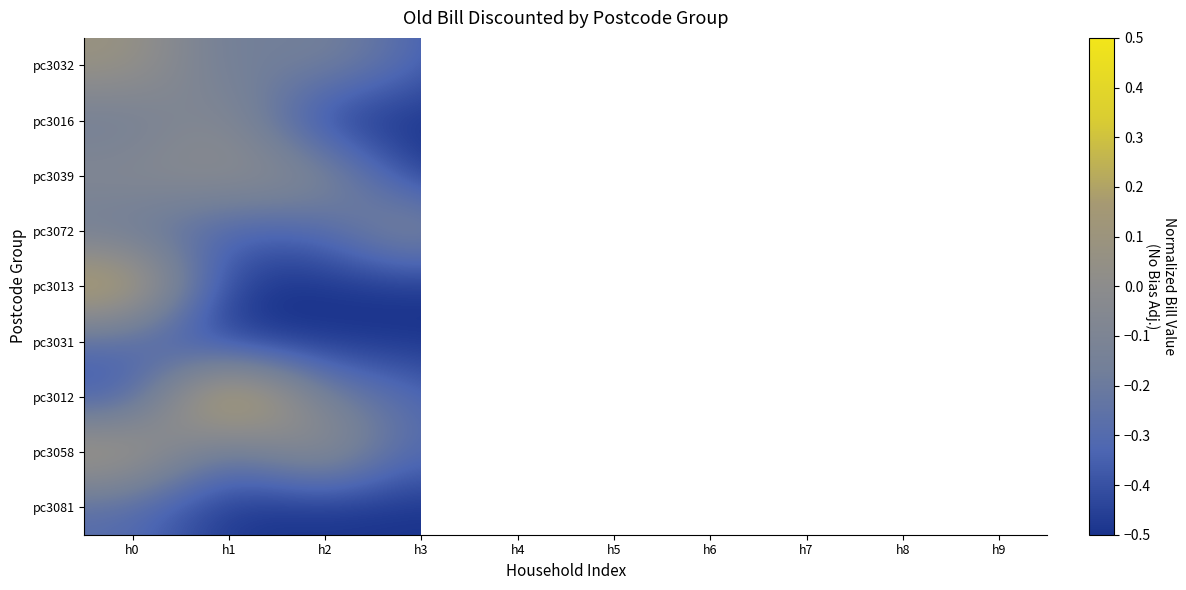

Which category has the highest value in the pc3058 series?

h8